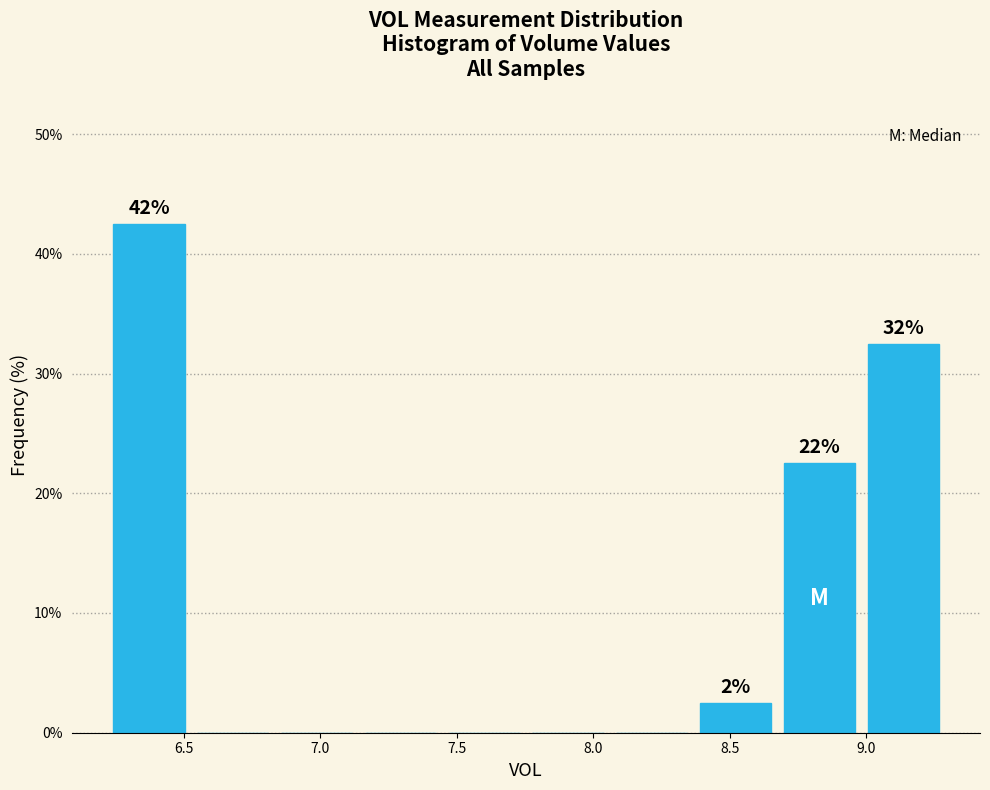

Which range on the x-axis has the tallest bar?

6.20 to 6.55